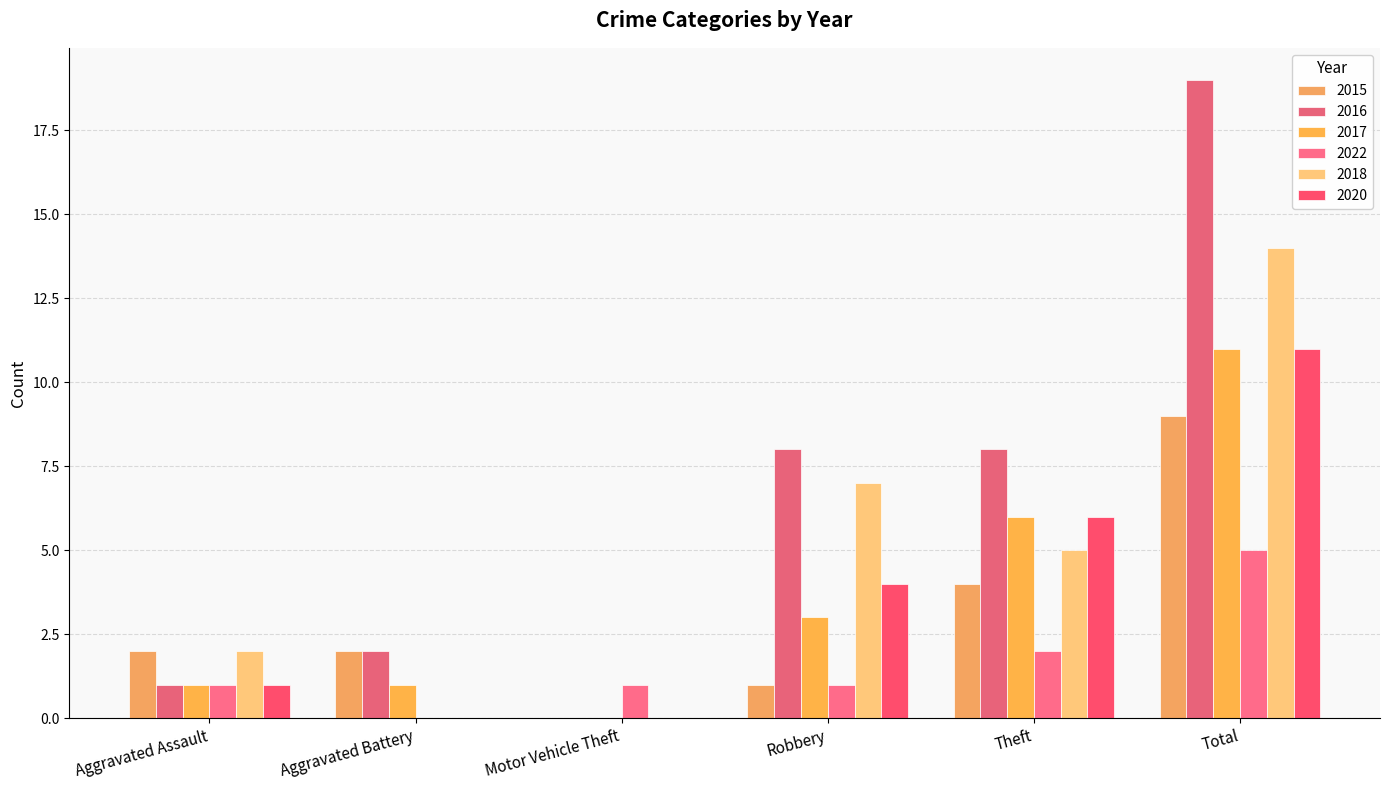

What is the maximum value shown in the chart?

19